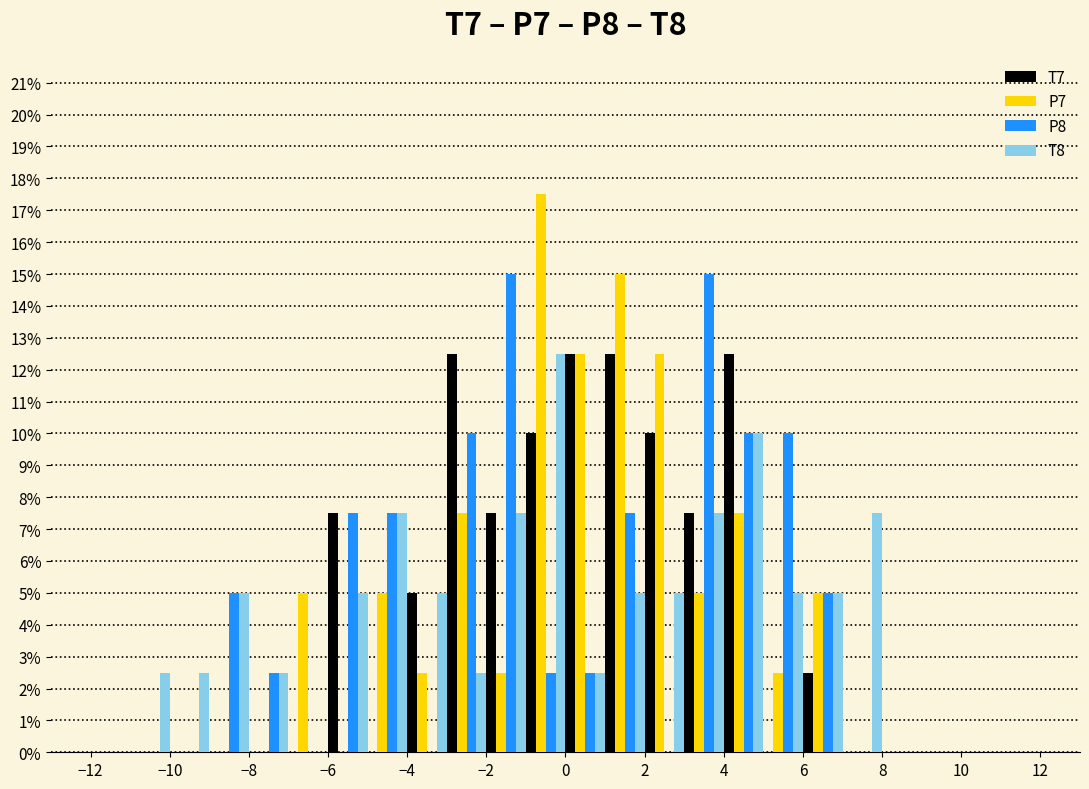

Reading left to right, list every range on the x-axis with the height of the bar of each series over it. The values are not printed on the chart, so give them approximately, as read against the axis.

-12 to -11: T7=0	P7=0	P8=0	T8=0
-11 to -10: T7=0	P7=0	P8=0	T8=2.5
-10 to -9: T7=0	P7=0	P8=0	T8=2.5
-9 to -8: T7=0	P7=0	P8=5.0	T8=5.0
-8 to -7: T7=0	P7=0	P8=2.5	T8=2.5
-7 to -6: T7=0	P7=5.0	P8=0	T8=0
-6 to -5: T7=7.5	P7=0	P8=7.5	T8=5.0
-5 to -4: T7=0	P7=5.0	P8=7.5	T8=7.5
-4 to -3: T7=5.0	P7=2.5	P8=0	T8=5.0
-3 to -2: T7=12.5	P7=7.5	P8=10.0	T8=2.5
-2 to -1: T7=7.5	P7=2.5	P8=15.0	T8=7.5
-1 to 0: T7=10.0	P7=17.5	P8=2.5	T8=12.5
0 to 1: T7=12.5	P7=12.5	P8=2.5	T8=2.5
1 to 2: T7=12.5	P7=15.0	P8=7.5	T8=5.0
2 to 3: T7=10.0	P7=12.5	P8=0	T8=5.0
3 to 4: T7=7.5	P7=5.0	P8=15.0	T8=7.5
4 to 5: T7=12.5	P7=7.5	P8=10.0	T8=10.0
5 to 6: T7=0	P7=2.5	P8=10.0	T8=5.0
6 to 7: T7=2.5	P7=5.0	P8=5.0	T8=5.0
7 to 8: T7=0	P7=0	P8=0	T8=7.5
8 to 9: T7=0	P7=0	P8=0	T8=0
9 to 10: T7=0	P7=0	P8=0	T8=0
10 to 11: T7=0	P7=0	P8=0	T8=0
11 to 12: T7=0	P7=0	P8=0	T8=0